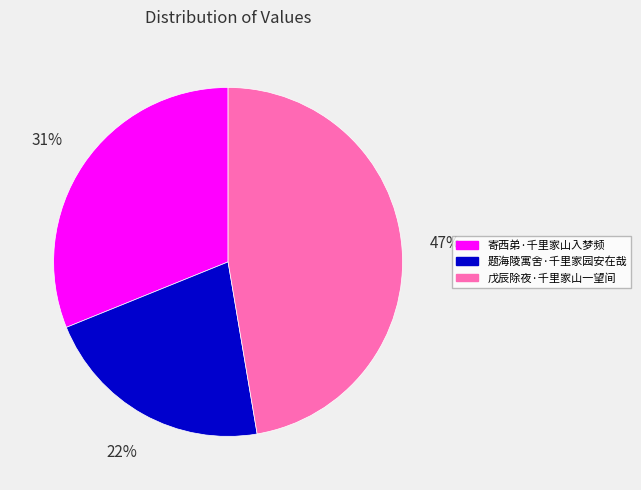

To the nearest percent, what percentage of the pie is 题海陵寓舍·千里家园安在哉?

22%